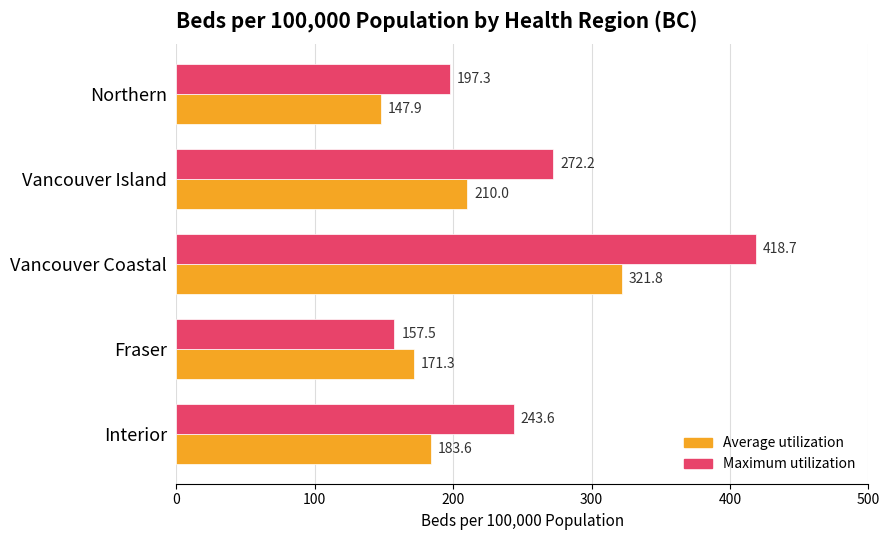

Read the Average utilization value at Vancouver Island.

210.0